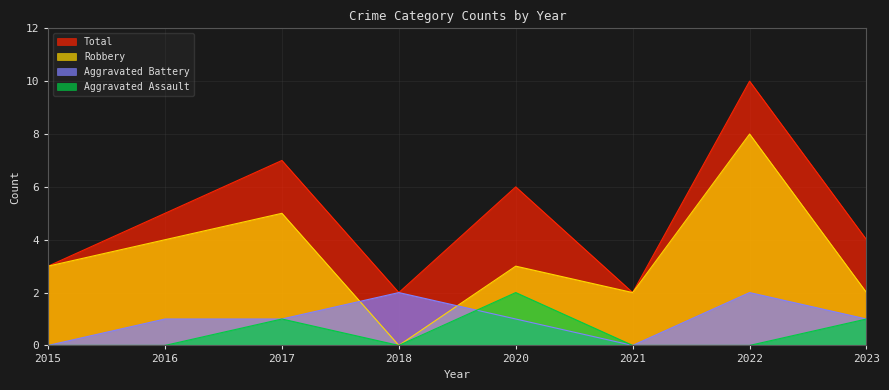

What is the approximate value of Total at 2023?

4